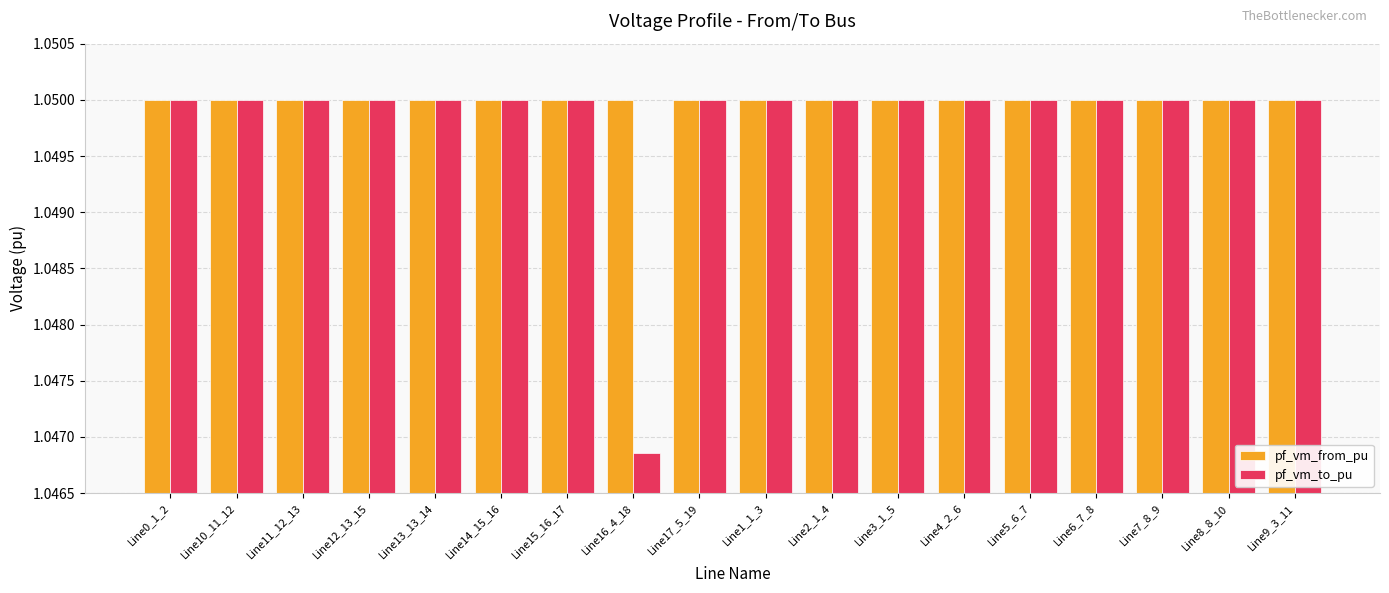

What is the total value across all series at Line17_5_19?

2.1